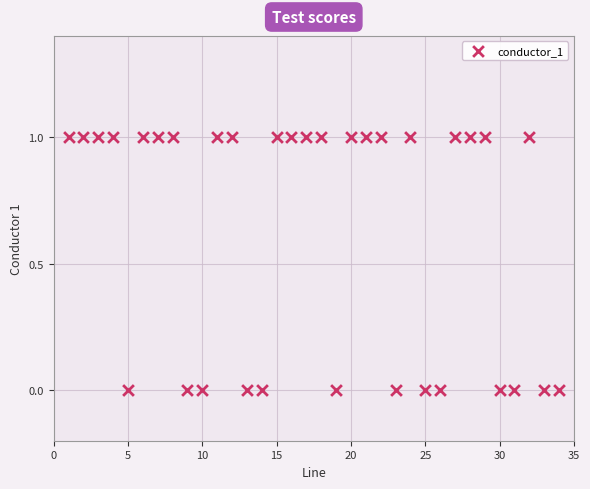

What is the range of X values (max minus min)?

33